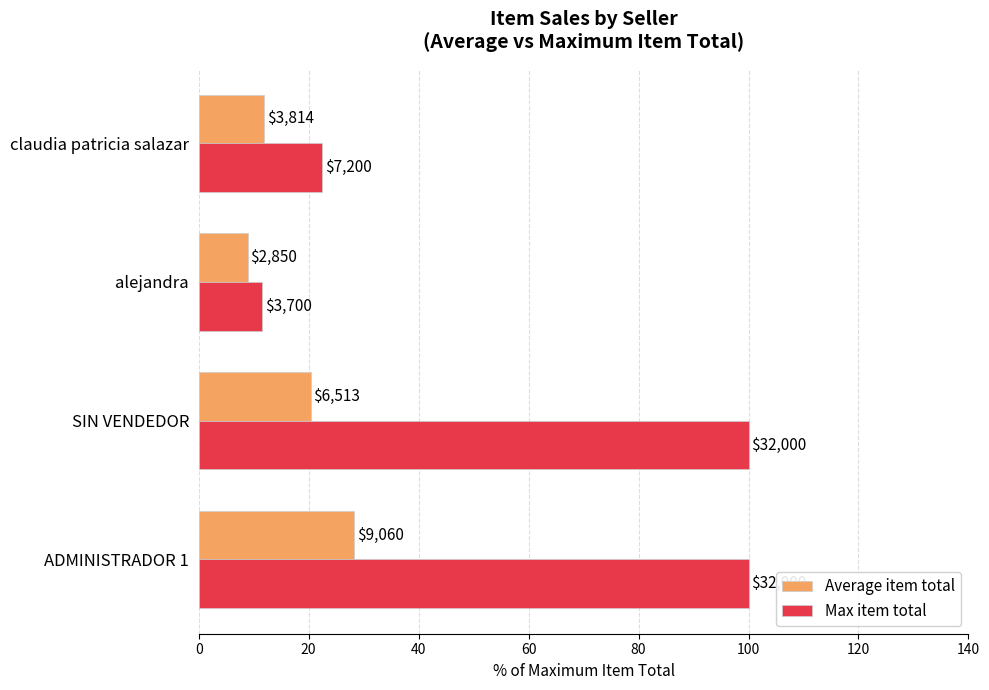

Rank the series by their average value, from lowest to highest.

Average item total, Max item total